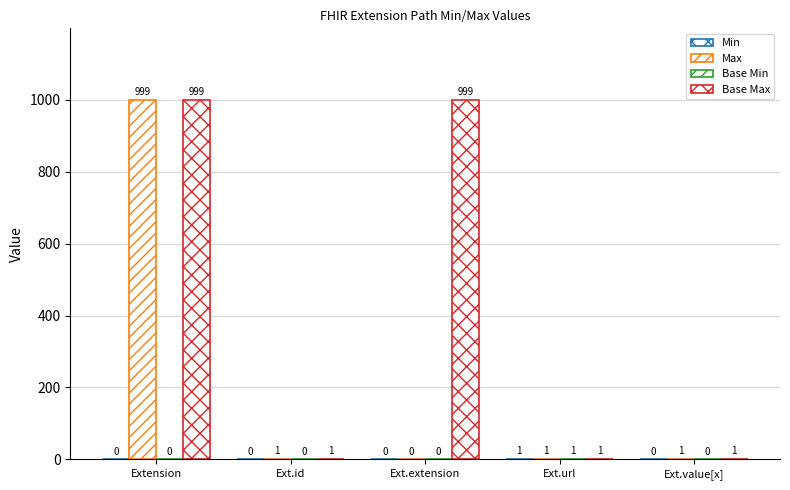

At how many categories does at least one series exceed 243?

2